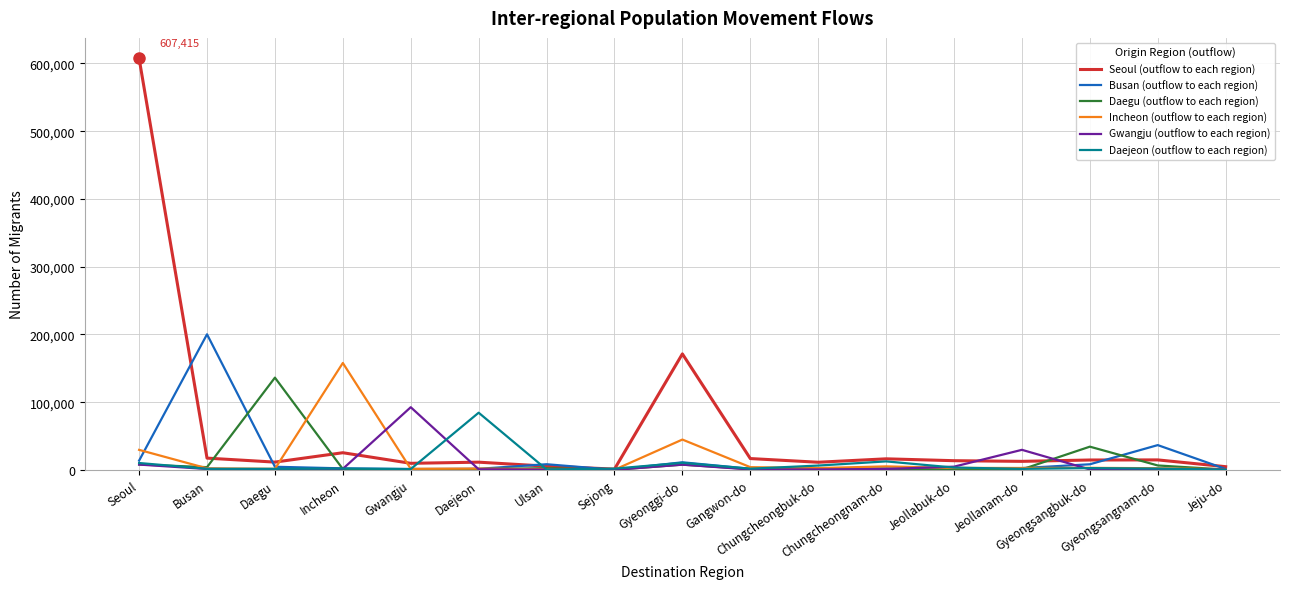

What is the total value across all series at Seoul?

676669